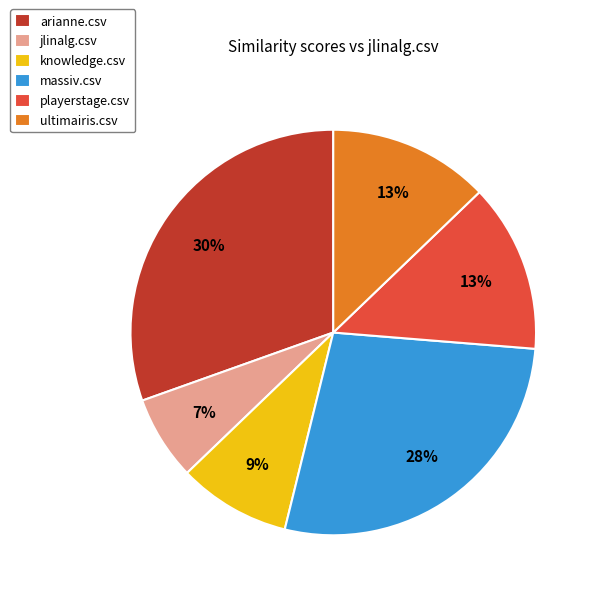

To the nearest percent, what percentage of the pie is playerstage.csv?

13%